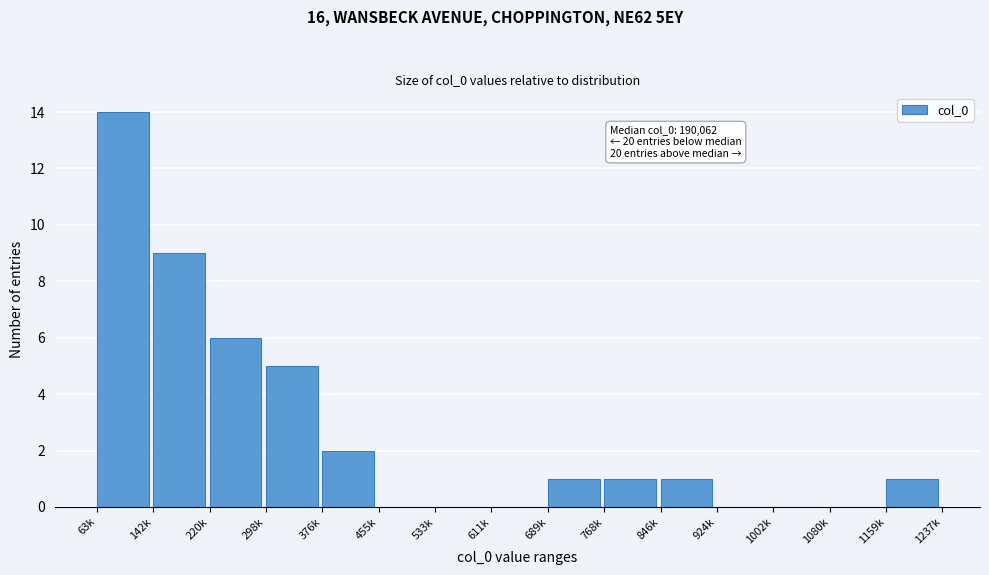

Reading right to left, list all the values displayed in this chart.

1159k=1	1080k=0	1002k=0	924k=0	846k=1	768k=1	689k=1	611k=0	533k=0	455k=0	376k=2	298k=5	220k=6	142k=9	63k=14